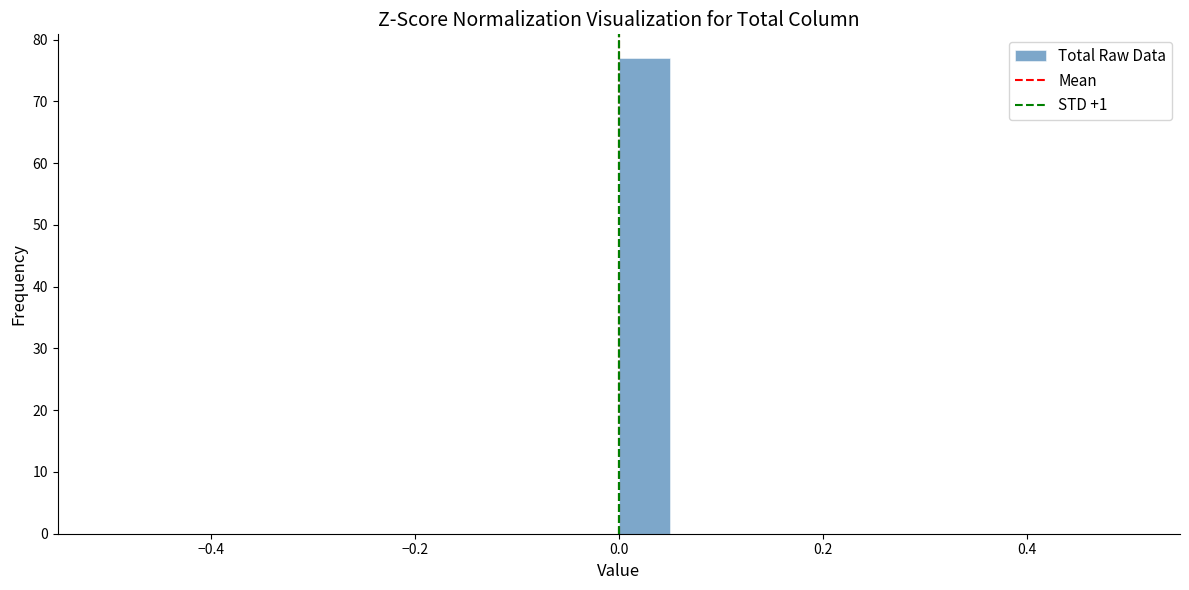

Around what value on the x-axis is the tallest bar? Give the approximate position of its centre, as read against the axis.

0.02